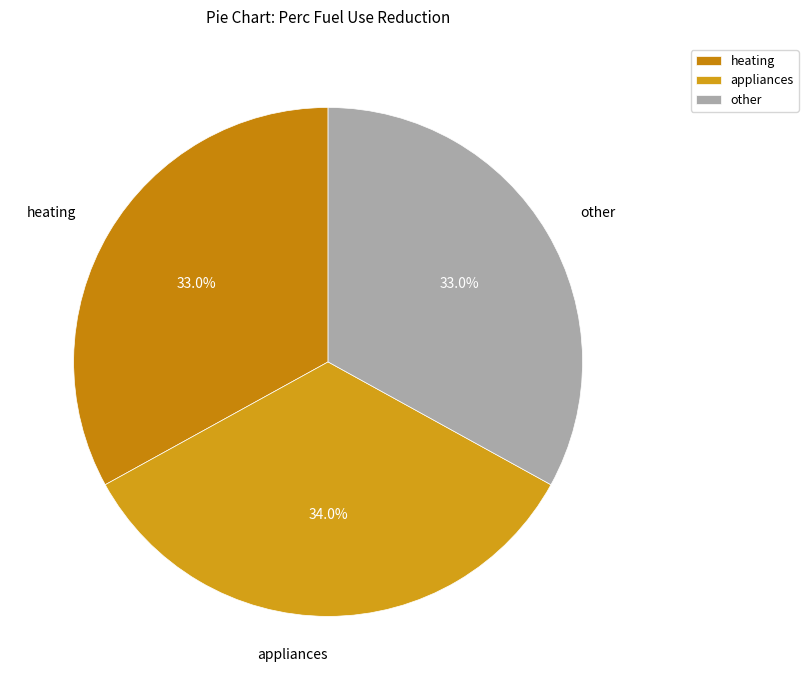

To the nearest percent, what is the difference between the largest and smallest slice percentages?

1%